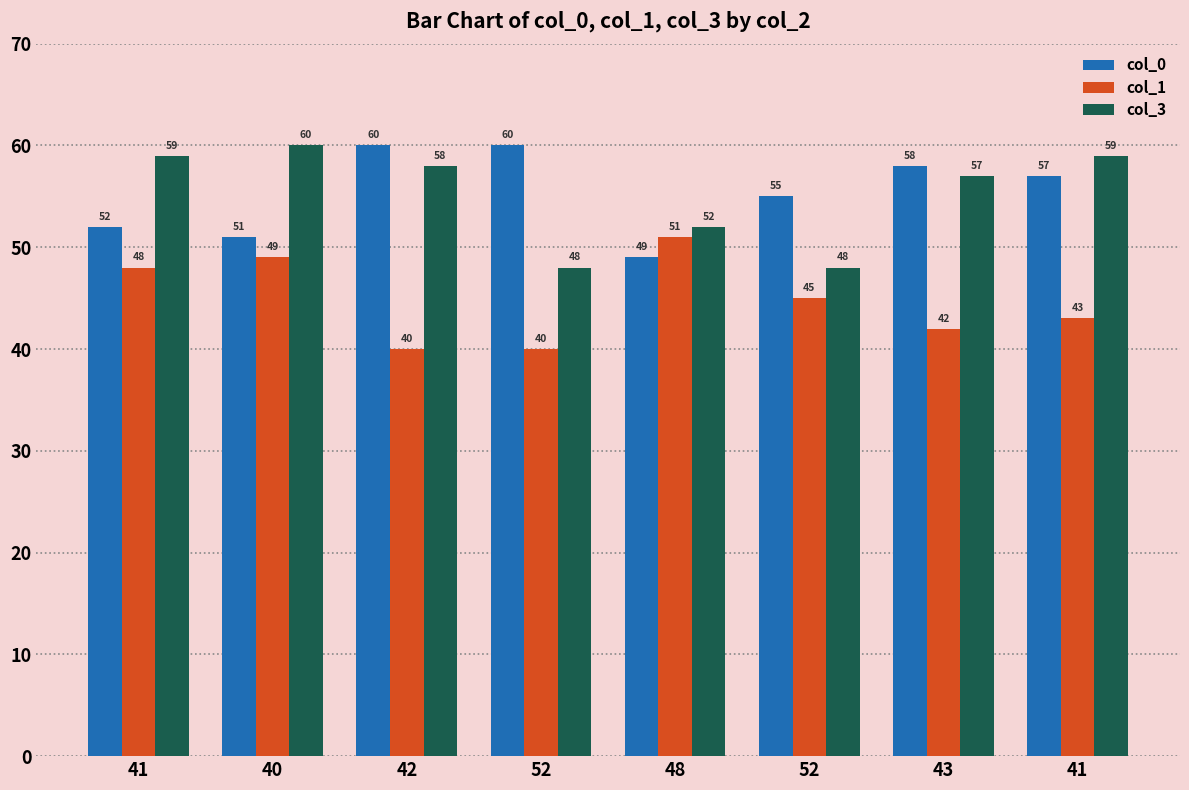

What are all the series names shown in the legend?

col_0, col_1, col_3